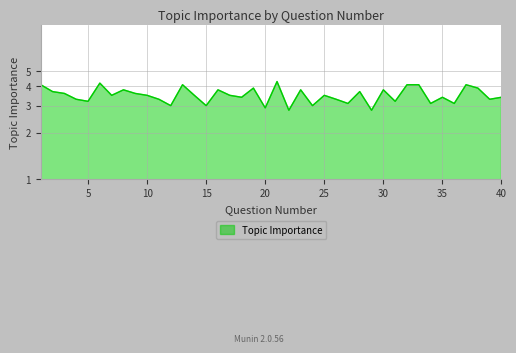

Where is the data nearest to the value 3?

12